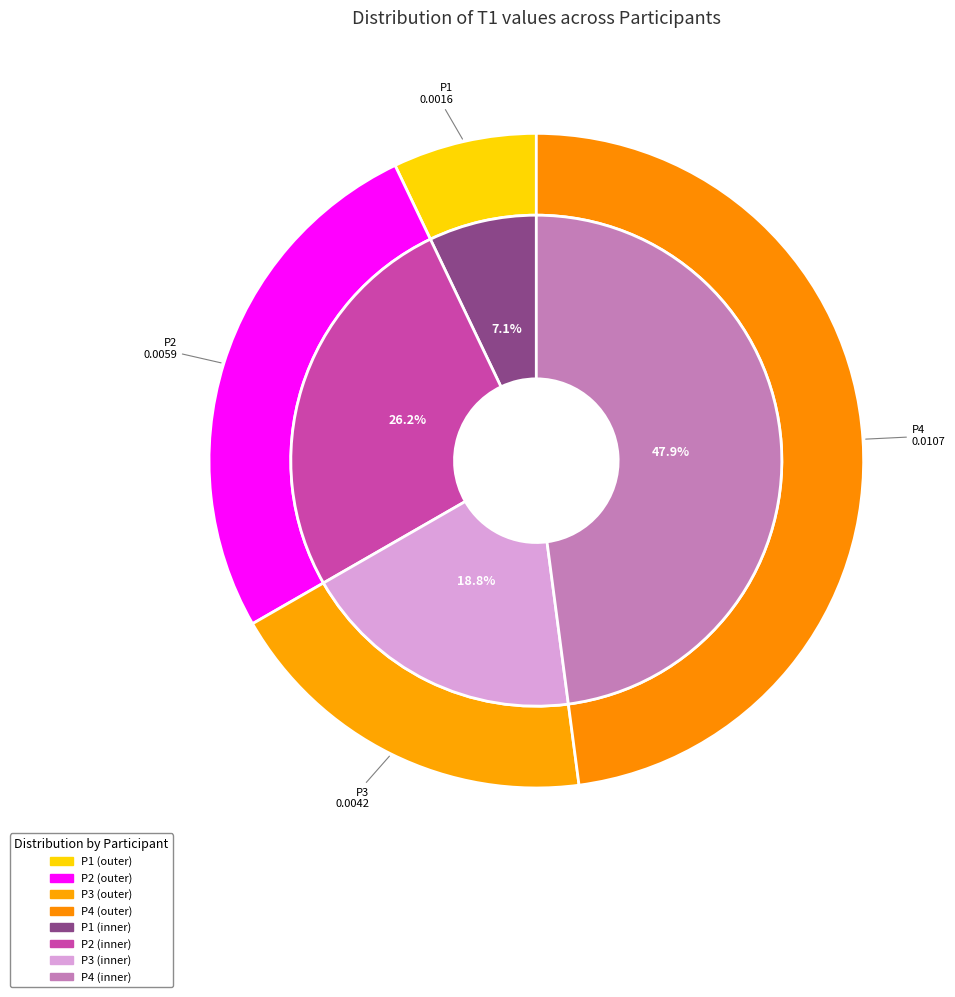

What is the total percentage of P1 and P3?

25.9%